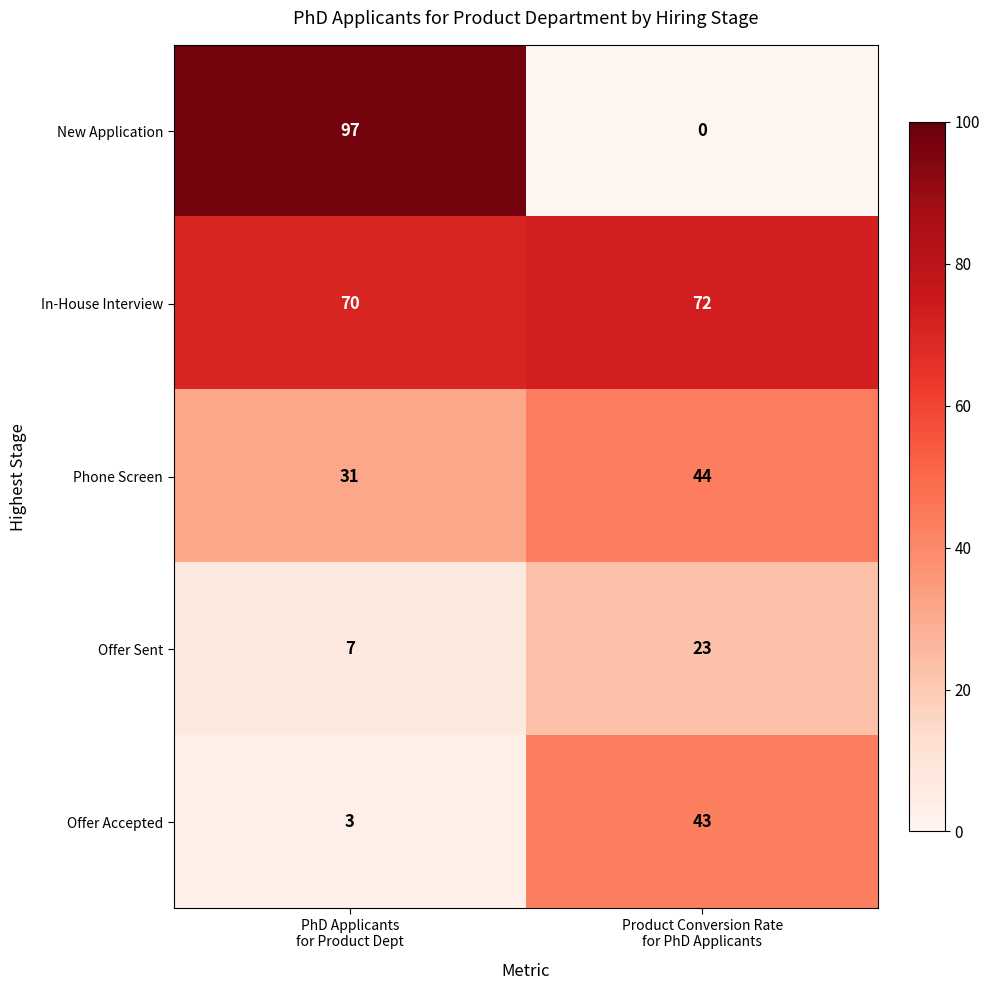

At how many categories does at least one series exceed 40?

2